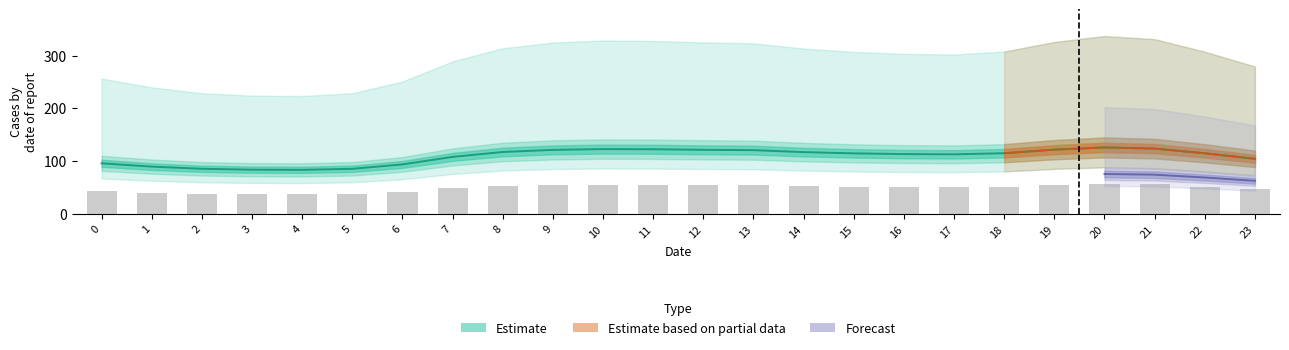

How many data points does each series have?

24